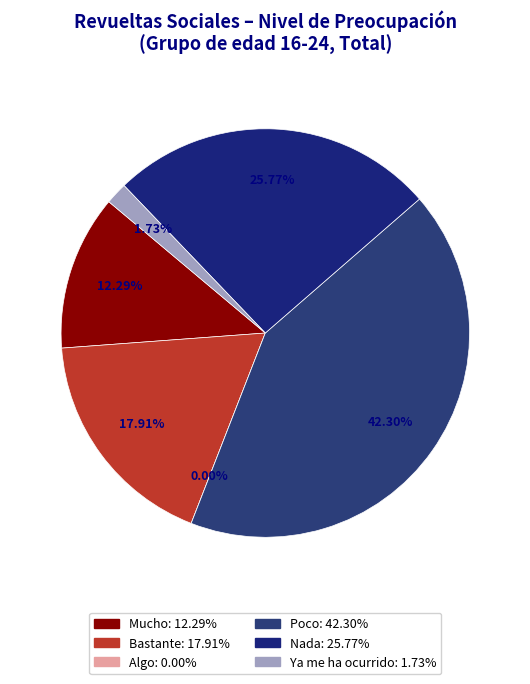

To the nearest percent, what is the combined percentage of Nada and Bastante?

44%